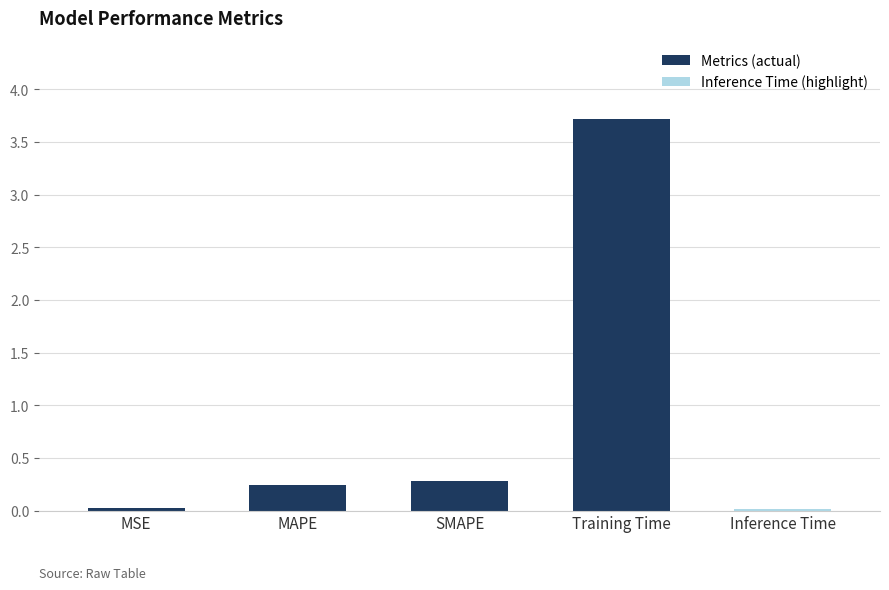

What is the greatest value displayed?

3.7